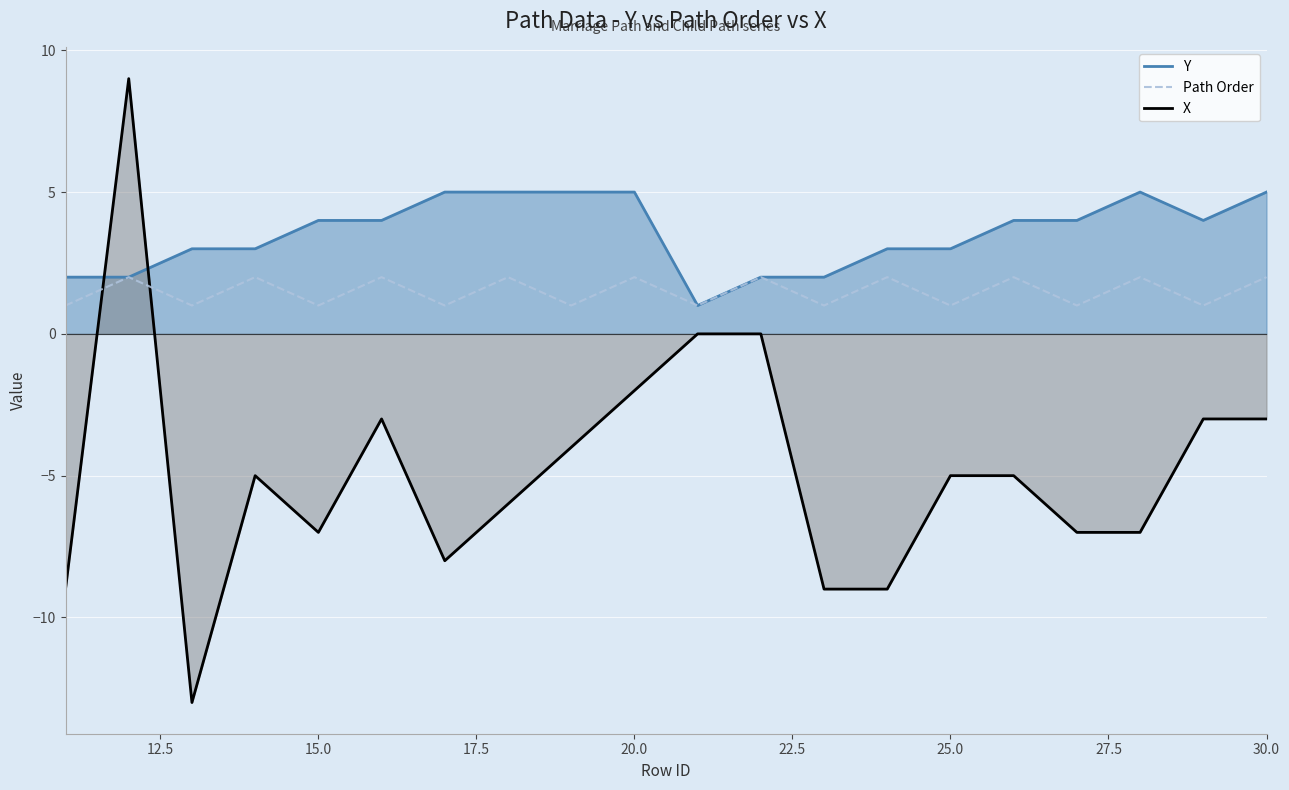

Between 30.0 and 15.0, which is larger?

30.0